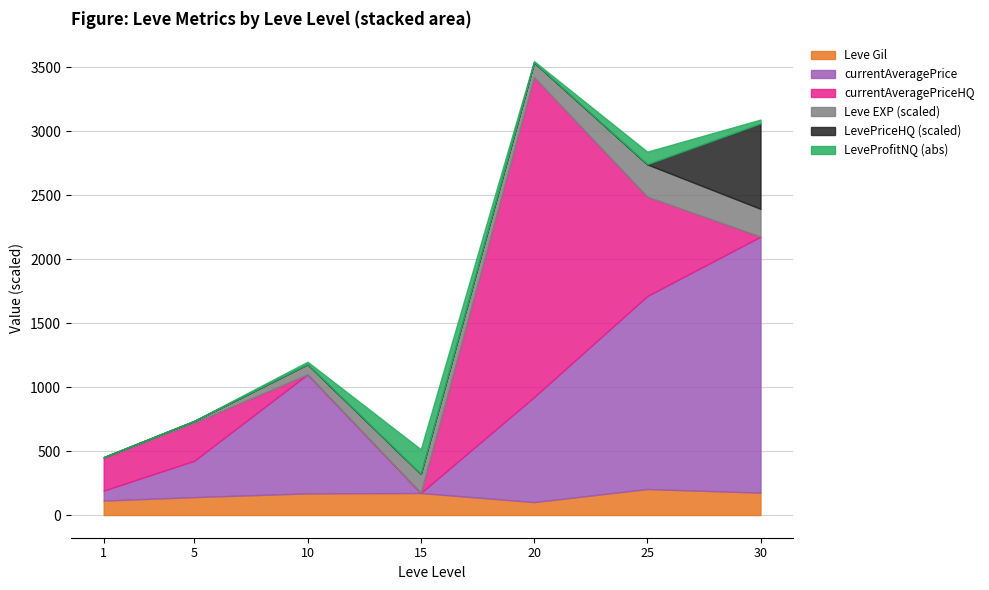

At which category is the sum across all series the highest?

20